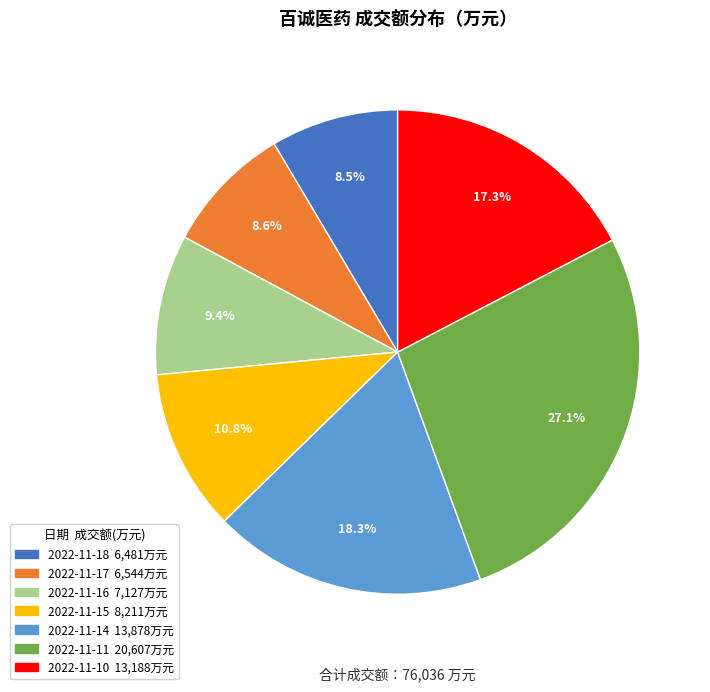

Approximately how many times larger is the value at 2022-11-17 compared to 2022-11-16?

0.9